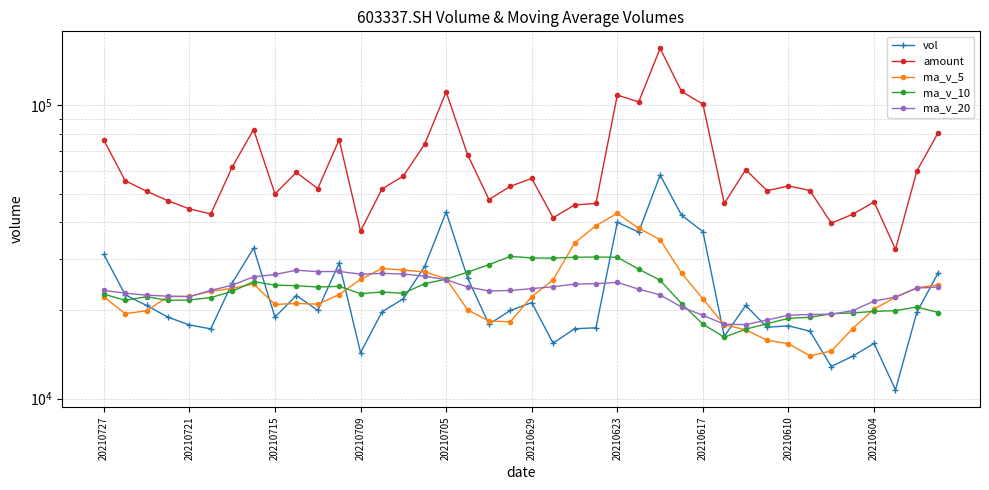

What is the total value across all series at 20210705?

231260.2